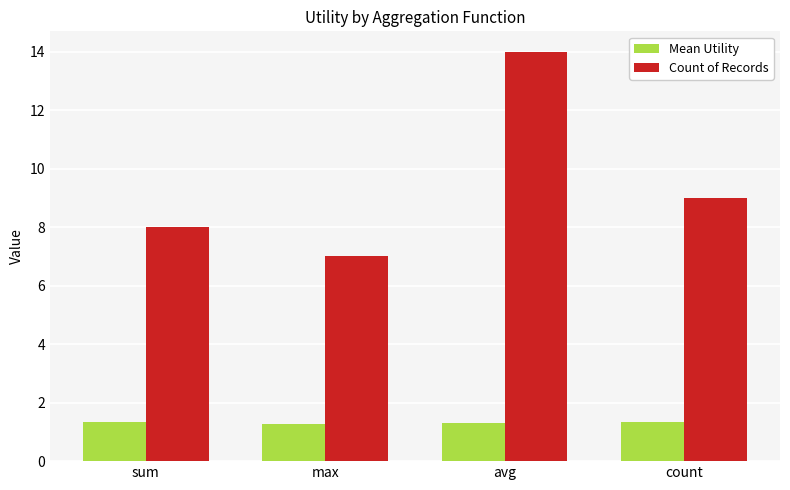

Does the chart contain stacked bars?

No